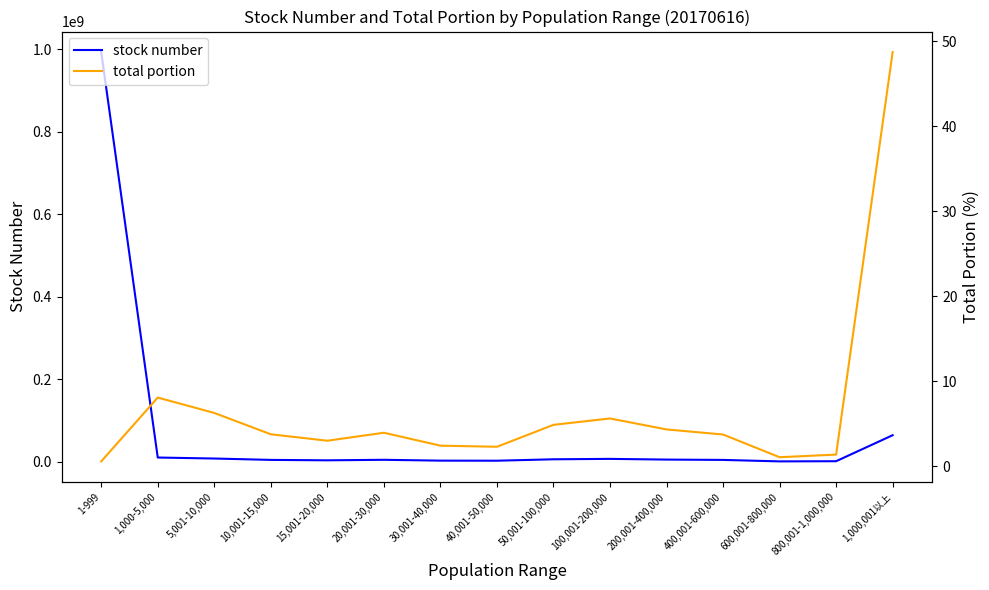

True or false: total portion has a value of 2.4 at 50,001-100,000.

False